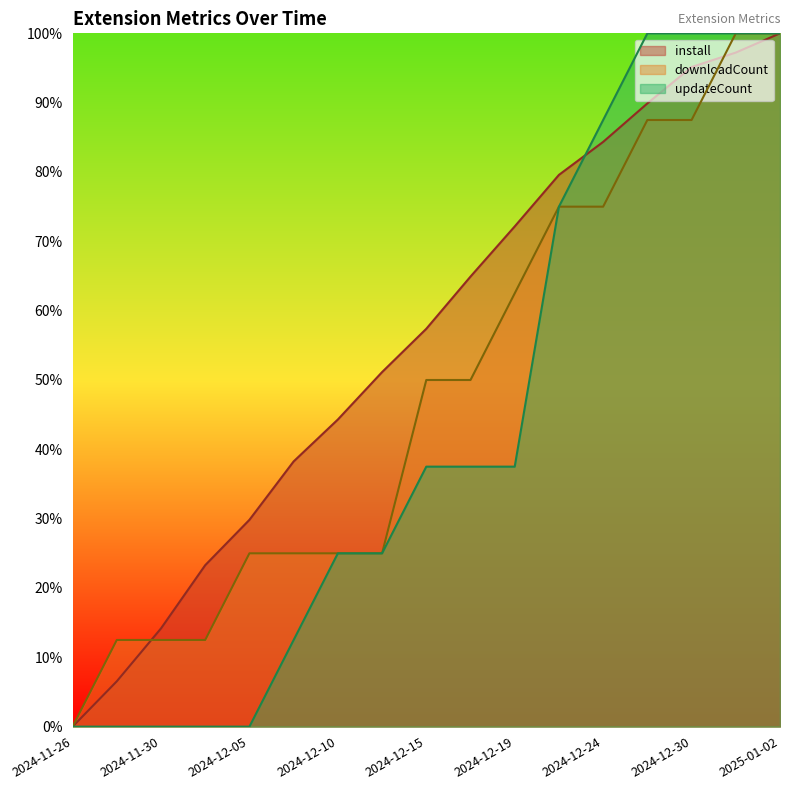

The install series shows 95.1 at 2024-12-30. True or false?

True